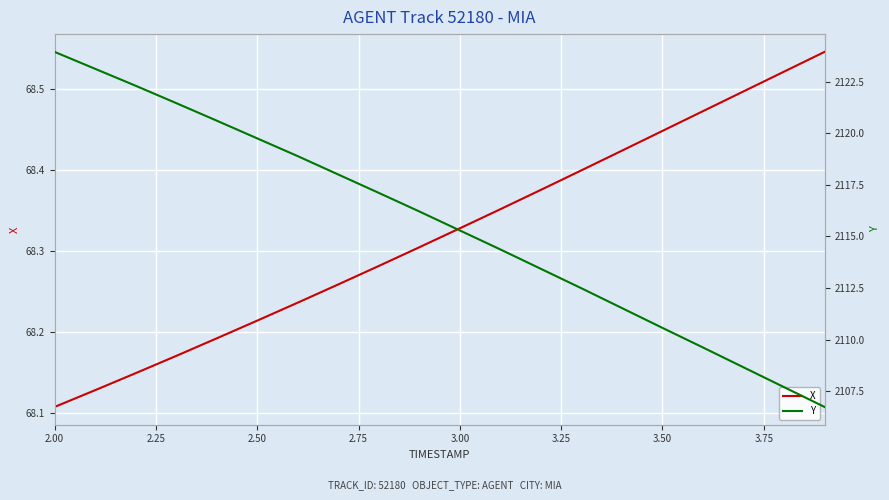

True or false: X and Y cross at least once.

False